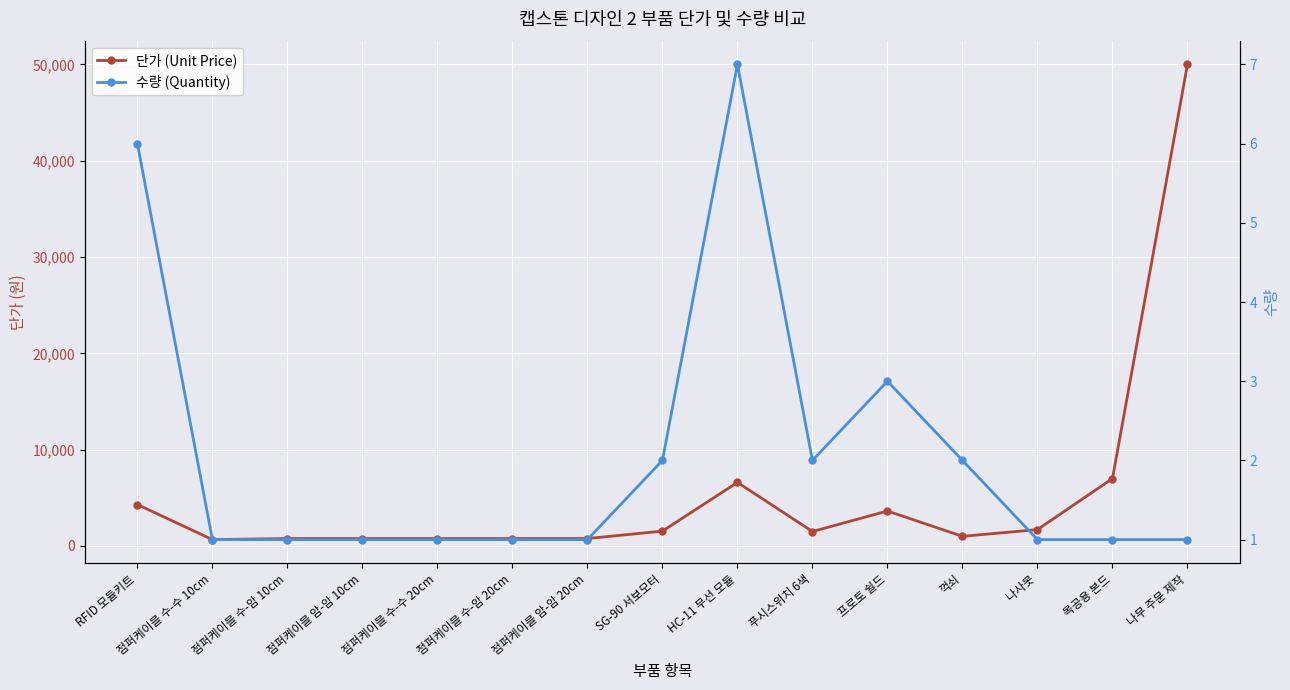

Between 점퍼케이블 수-수 10cm and 점퍼케이블 암-암 10cm, which series saw the biggest shift?

단가 (Unit Price)